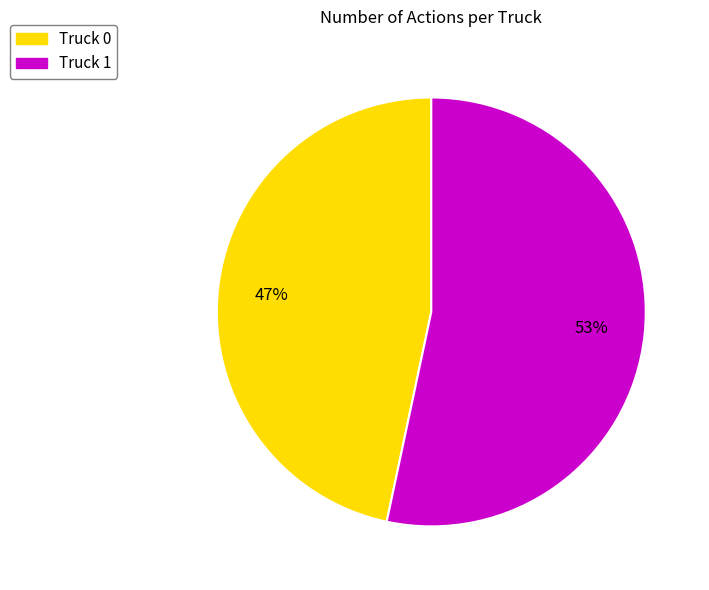

Does any single category account for the majority?

Yes